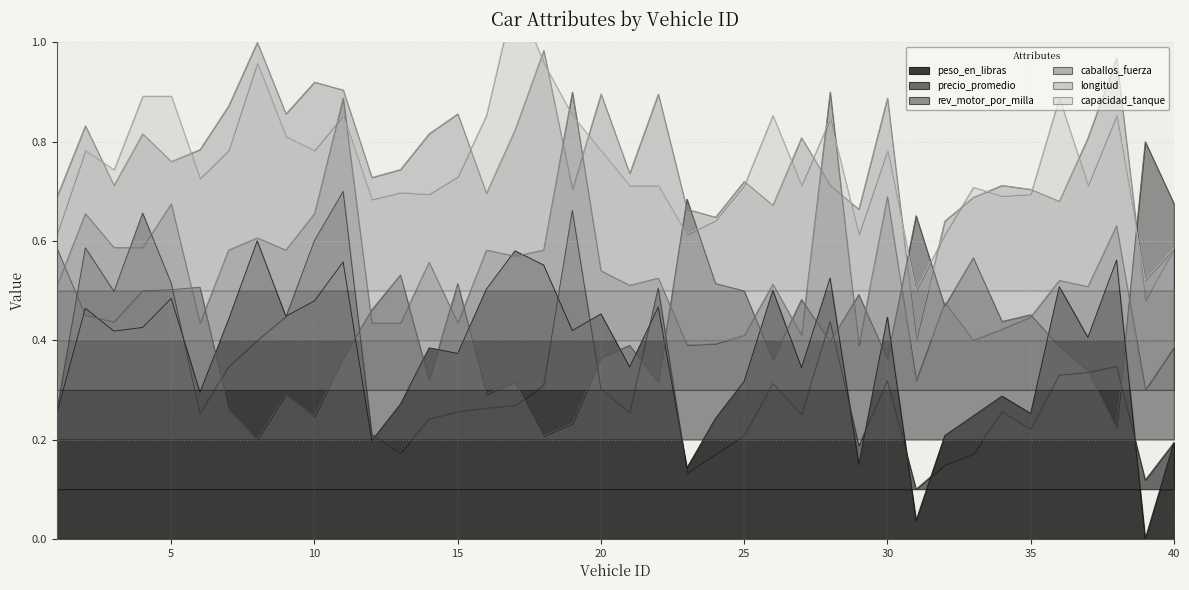

Reading left to right, transcribe all the data shown in this chart.

peso_en_libras: 1=0.3	2=0.5	3=0.4	4=0.4	5=0.5	6=0.3	7=0.4	8=0.6	9=0.4	10=0.5	11=0.6	12=0.2	13=0.3	14=0.4	15=0.4	16=0.5	17=0.6	18=0.6	19=0.4	20=0.5	21=0.3	22=0.5	23=0.1	24=0.2	25=0.3	26=0.5	27=0.3	28=0.5	29=0.1	30=0.4	31=0.0	32=0.2	33=0.2	34=0.3	35=0.3	36=0.5	37=0.4	38=0.6	39=0.0	40=0.2
precio_promedio: 1=0.3	2=0.6	3=0.5	4=0.7	5=0.5	6=0.3	7=0.3	8=0.4	9=0.4	10=0.6	11=0.7	12=0.2	13=0.2	14=0.2	15=0.3	16=0.3	17=0.3	18=0.3	19=0.7	20=0.3	21=0.3	22=0.5	23=0.1	24=0.2	25=0.2	26=0.3	27=0.3	28=0.4	29=0.2	30=0.3	31=0.1	32=0.1	33=0.2	34=0.3	35=0.2	36=0.3	37=0.3	38=0.3	39=0.1	40=0.2
rev_motor_por_milla: 1=0.6	2=0.5	3=0.4	4=0.5	5=0.5	6=0.5	7=0.3	8=0.2	9=0.3	10=0.2	11=0.4	12=0.5	13=0.5	14=0.3	15=0.5	16=0.3	17=0.3	18=0.2	19=0.2	20=0.4	21=0.4	22=0.3	23=0.7	24=0.5	25=0.5	26=0.4	27=0.5	28=0.4	29=0.5	30=0.4	31=0.7	32=0.5	33=0.6	34=0.4	35=0.5	36=0.4	37=0.3	38=0.2	39=0.8	40=0.7
caballos_fuerza: 1=0.5	2=0.7	3=0.6	4=0.6	5=0.7	6=0.4	7=0.6	8=0.6	9=0.6	10=0.7	11=0.9	12=0.4	13=0.4	14=0.6	15=0.4	16=0.6	17=0.6	18=0.6	19=0.9	20=0.5	21=0.5	22=0.5	23=0.4	24=0.4	25=0.4	26=0.5	27=0.4	28=0.9	29=0.4	30=0.7	31=0.3	32=0.5	33=0.4	34=0.4	35=0.4	36=0.5	37=0.5	38=0.6	39=0.3	40=0.4
longitud: 1=0.7	2=0.8	3=0.7	4=0.8	5=0.8	6=0.8	7=0.9	8=1.0	9=0.9	10=0.9	11=0.9	12=0.7	13=0.7	14=0.8	15=0.9	16=0.7	17=0.8	18=1.0	19=0.7	20=0.9	21=0.7	22=0.9	23=0.7	24=0.6	25=0.7	26=0.7	27=0.8	28=0.7	29=0.7	30=0.9	31=0.4	32=0.6	33=0.7	34=0.7	35=0.7	36=0.7	37=0.8	38=1.0	39=0.5	40=0.6
capacidad_tanque: 1=0.6	2=0.8	3=0.7	4=0.9	5=0.9	6=0.7	7=0.8	8=1.0	9=0.8	10=0.8	11=0.9	12=0.7	13=0.7	14=0.7	15=0.7	16=0.9	17=1.1	18=1.0	19=0.9	20=0.8	21=0.7	22=0.7	23=0.6	24=0.6	25=0.7	26=0.9	27=0.7	28=0.8	29=0.6	30=0.8	31=0.5	32=0.6	33=0.7	34=0.7	35=0.7	36=0.9	37=0.7	38=0.9	39=0.5	40=0.6